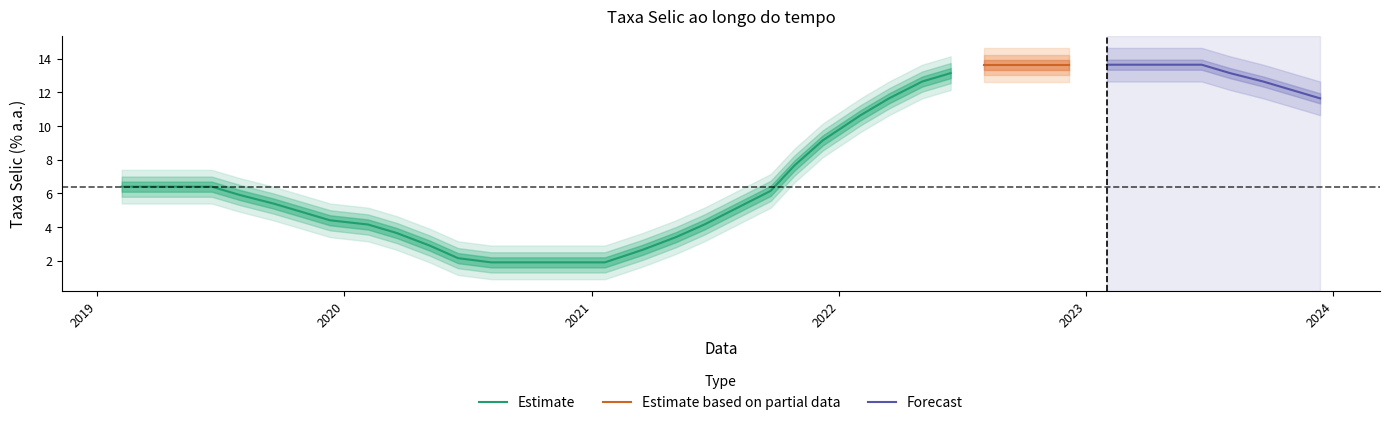

Does the chart display data point markers on the line(s)?

No